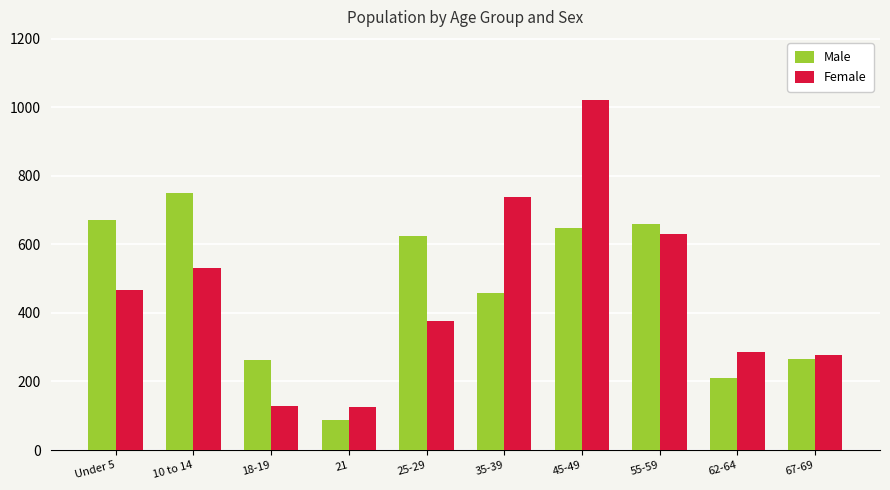

At which category is the sum across all series the highest?

45-49